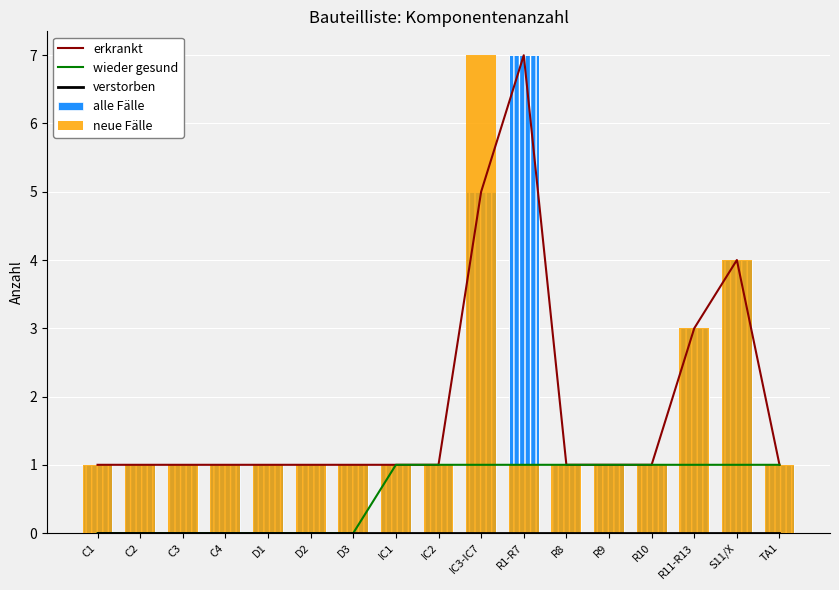

What is the sum of all alle Fälle values?

32